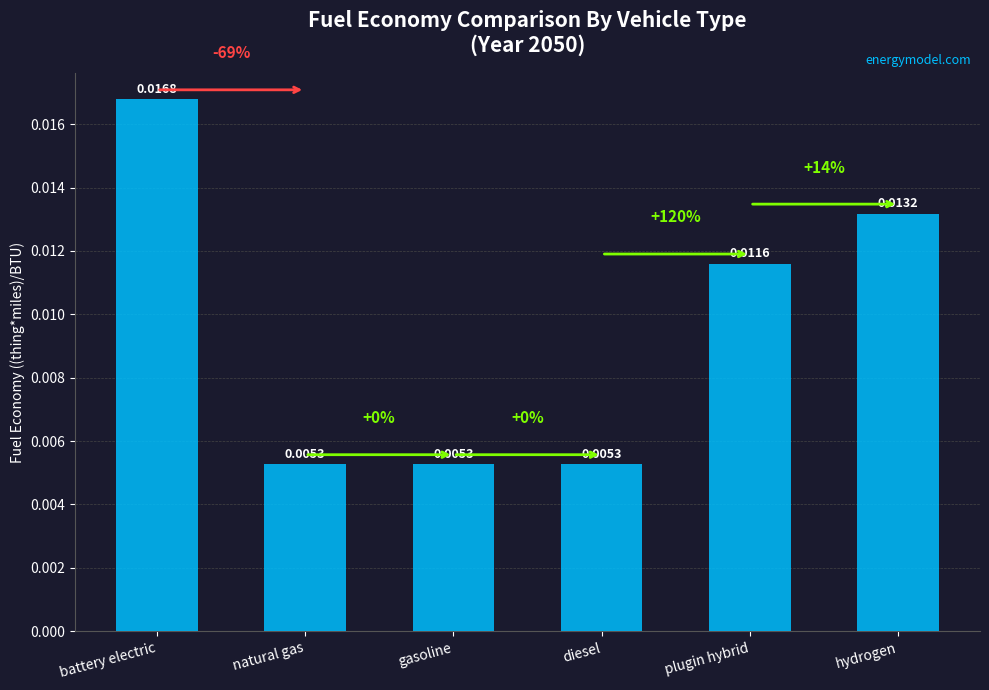

What is the label of the 4th bar from the right?

gasoline